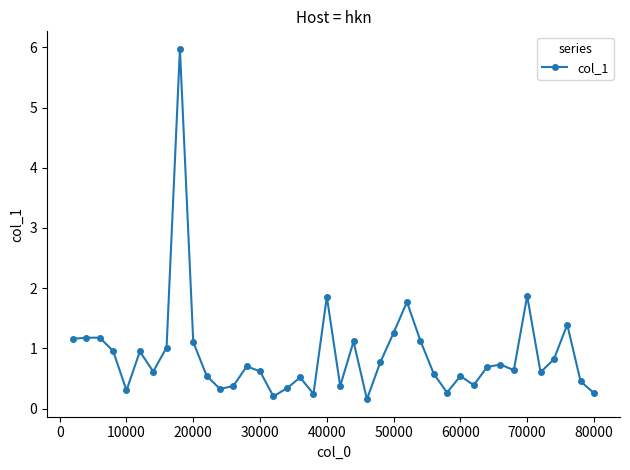

True or false: there are more than 1 points higher than both neighbors.

True